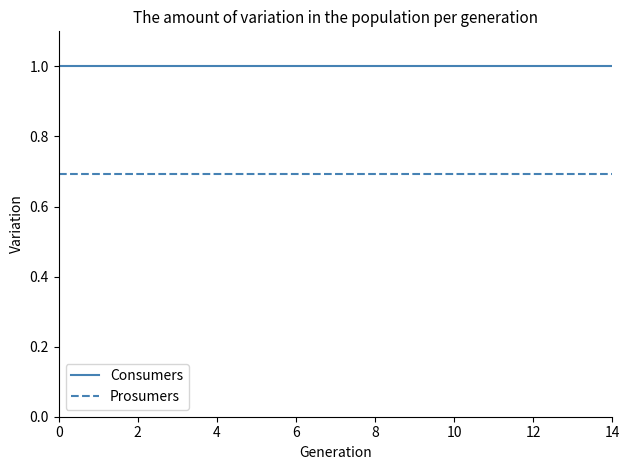

What is the smallest value displayed?

0.7